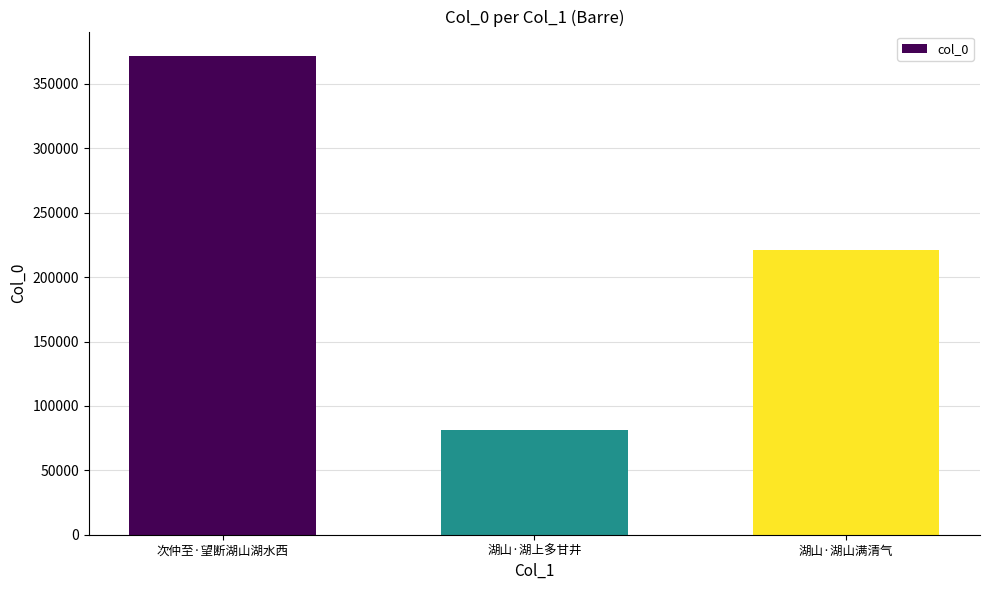

Which label corresponds to the smallest value in the chart?

湖山·湖上多甘井